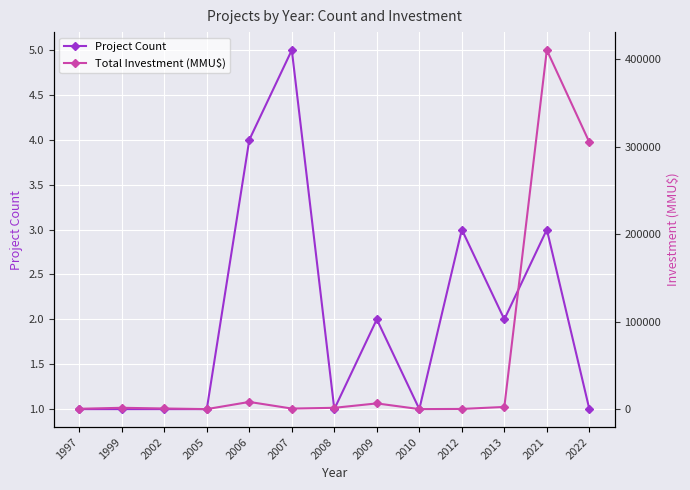

How many series are shown in this chart?

2